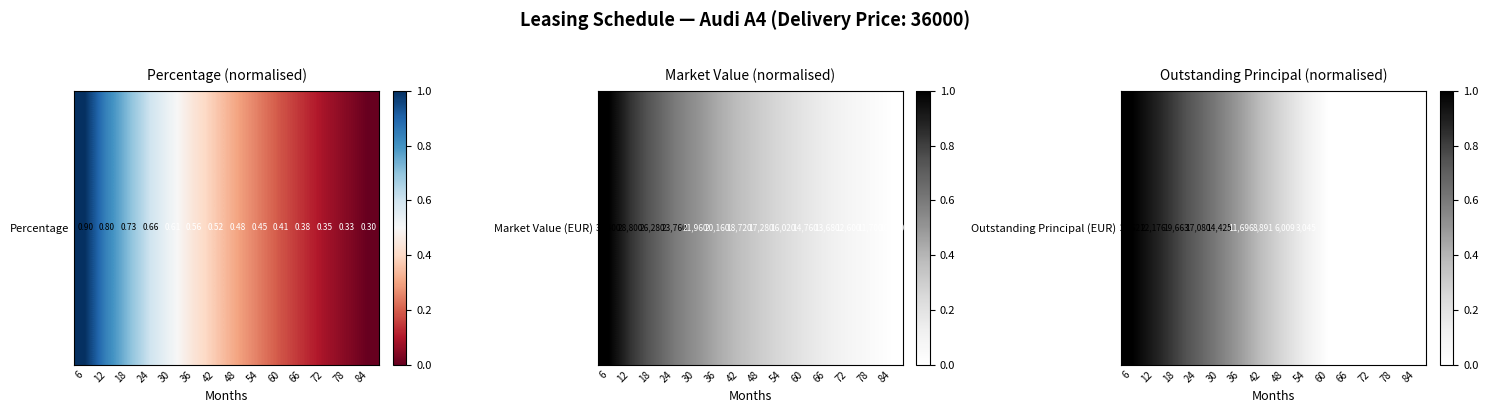

True or false: the data shows 0.0 at 54.

False